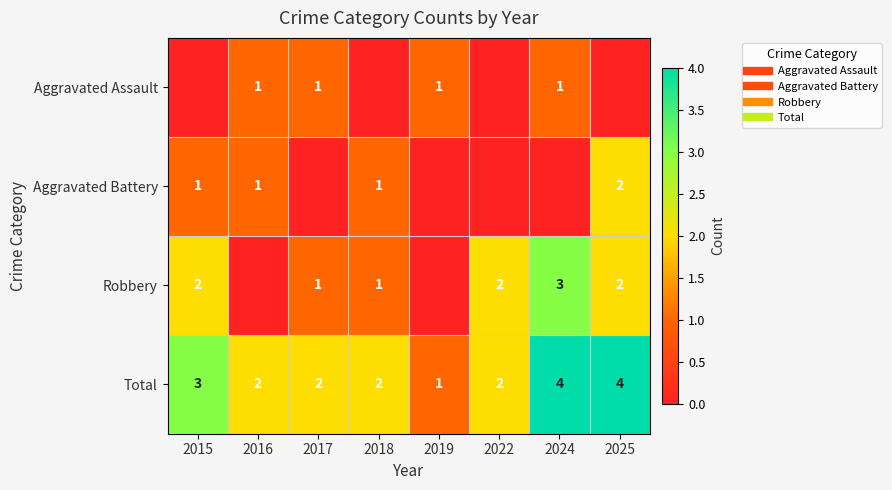

Between 2018 and 2019, which series saw the biggest shift?

Aggravated Assault